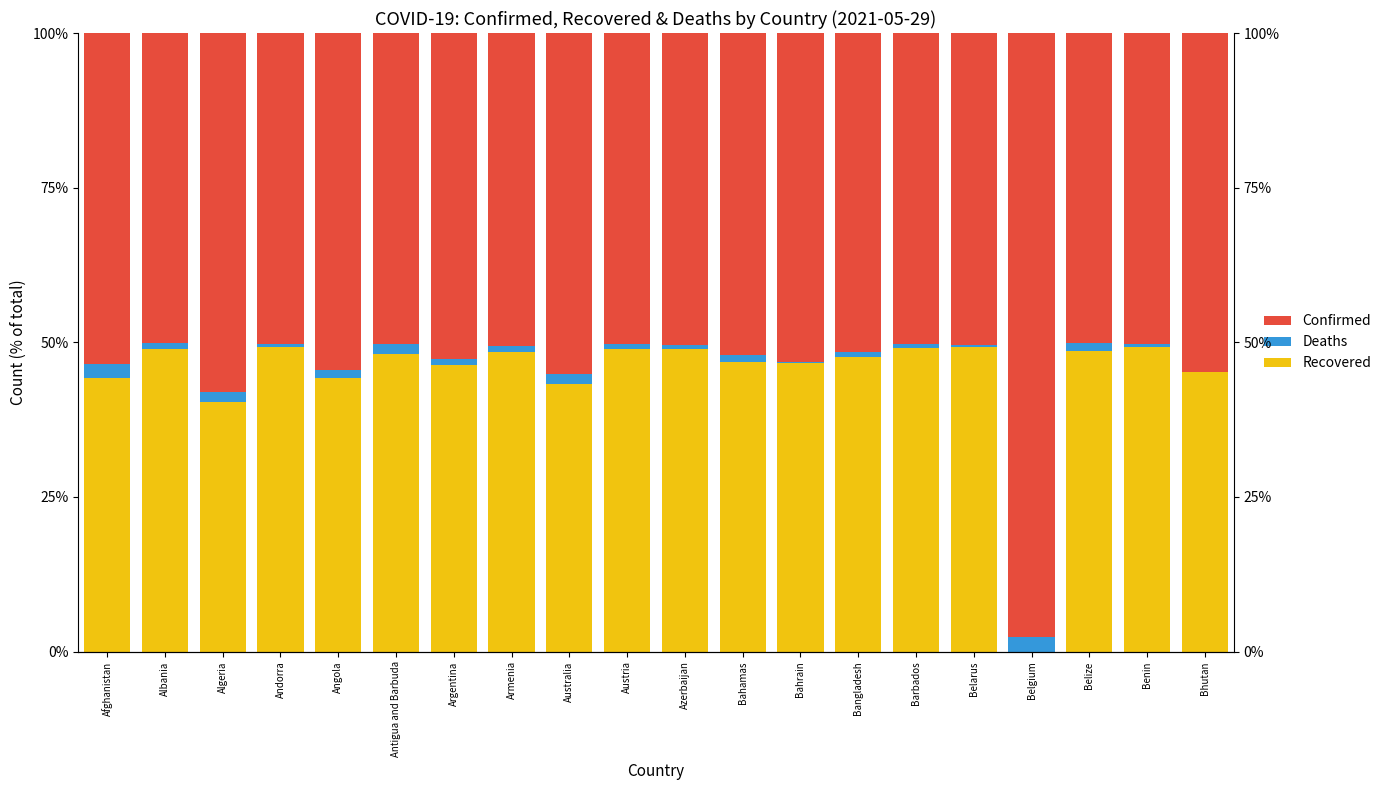

Which label corresponds to the smallest value in the chart?

Belgium